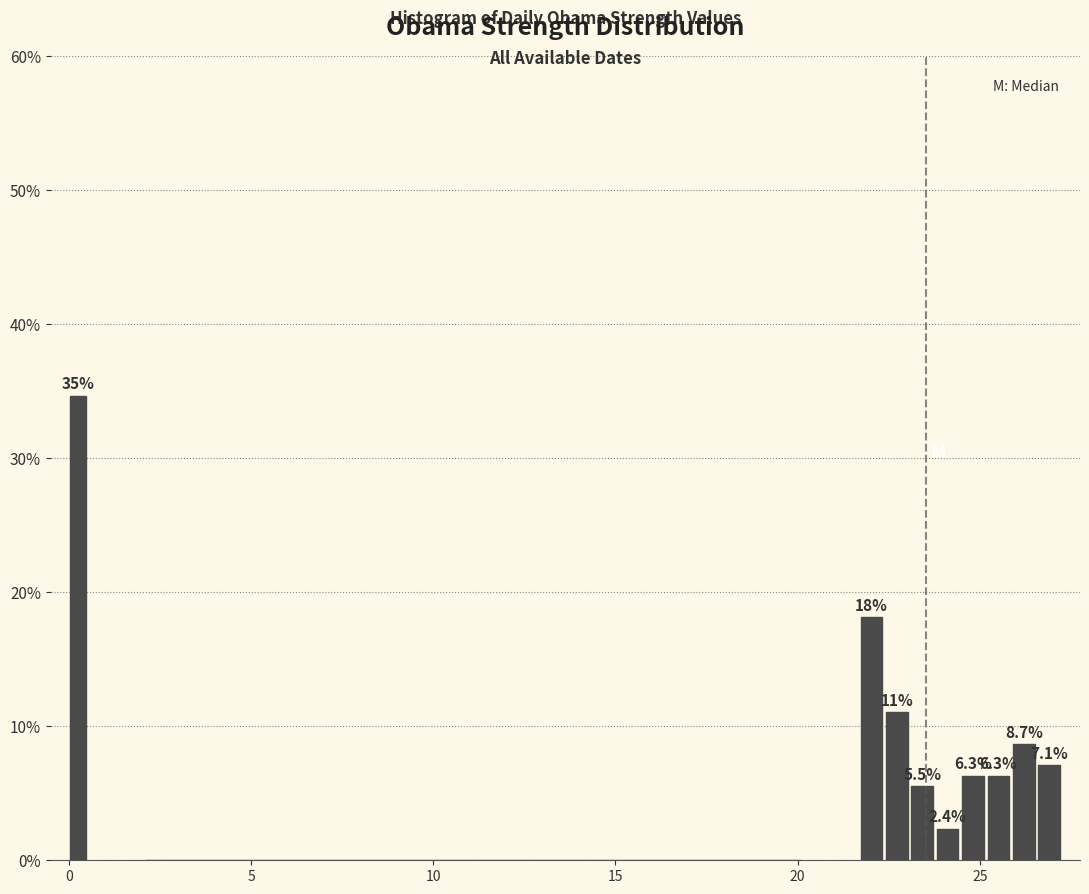

Around what value on the x-axis is the tallest bar? Give the approximate position of its centre, as read against the axis.

0.5